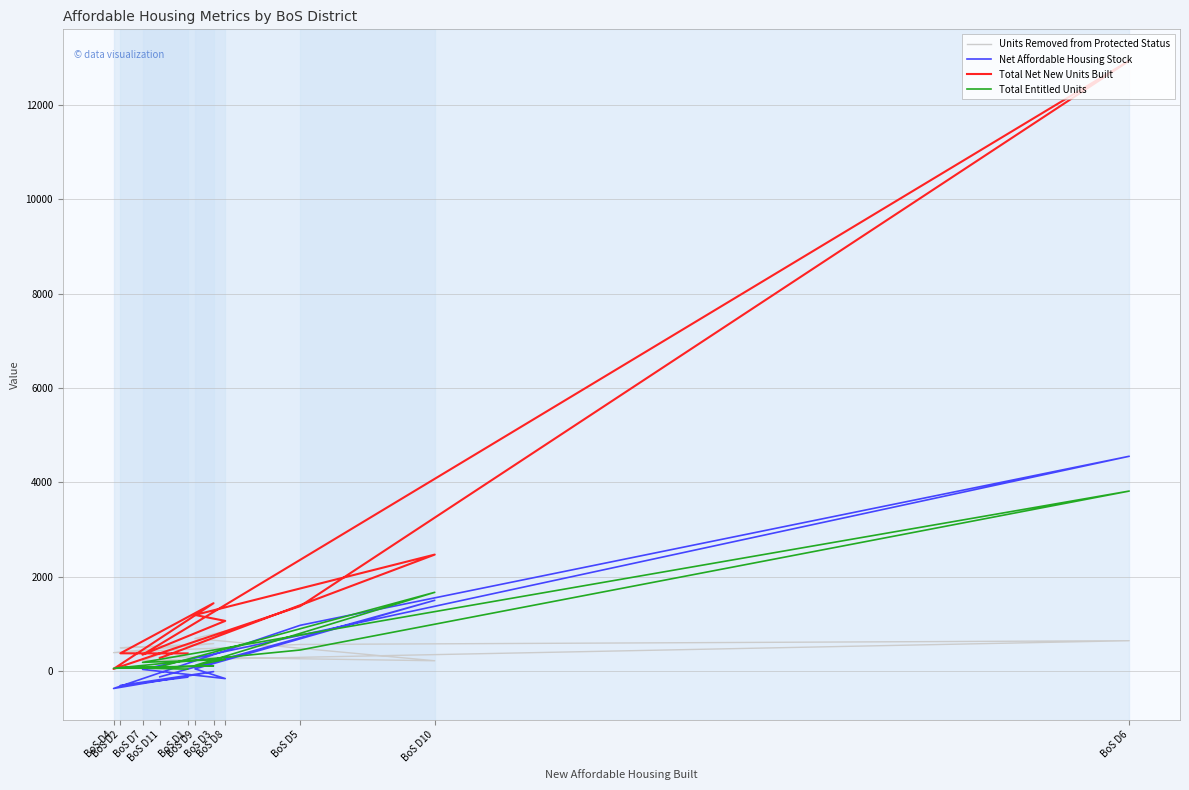

Count the number of data series in this chart.

4